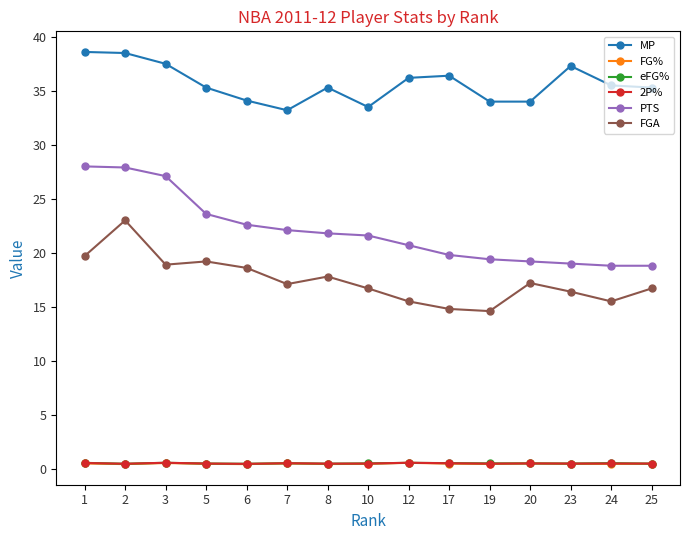

True or false: MP has a value of 35.3 at 25.

True